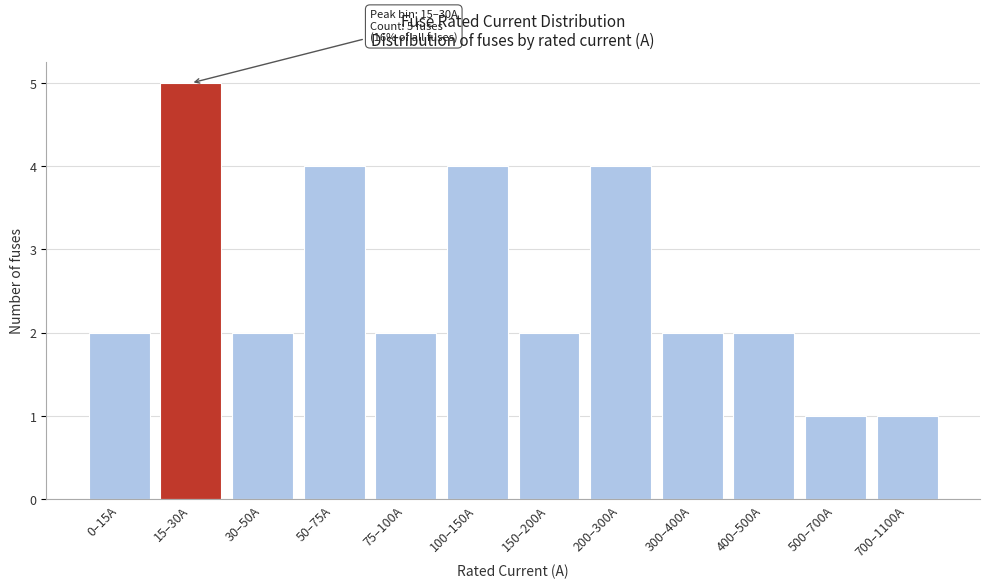

Reading right to left, list all the values displayed in this chart.

700–1100A=1	500–700A=1	400–500A=2	300–400A=2	200–300A=4	150–200A=2	100–150A=4	75–100A=2	50–75A=4	30–50A=2	15–30A=5	0–15A=2